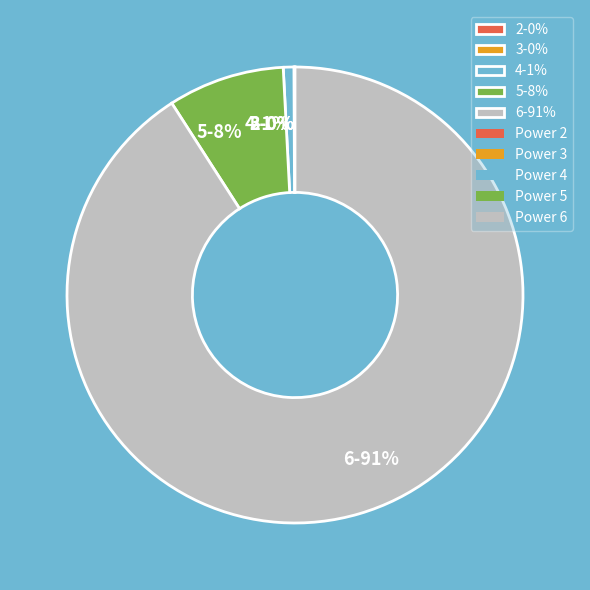

Between 4 and 6, which is larger?

6